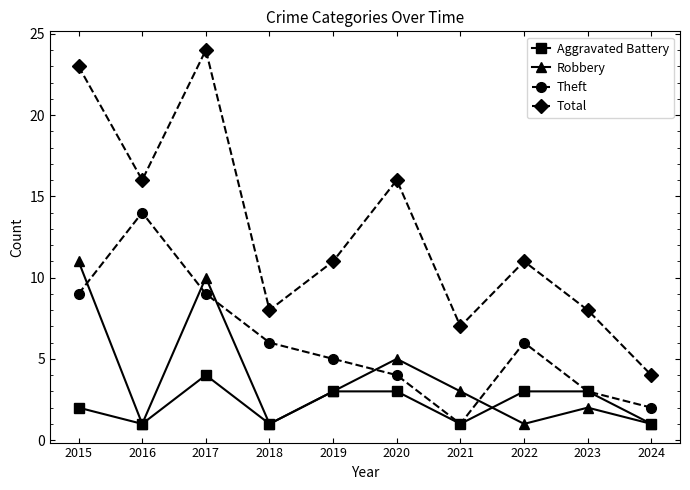

List the series in order of their peak value, lowest first.

Aggravated Battery, Robbery, Theft, Total